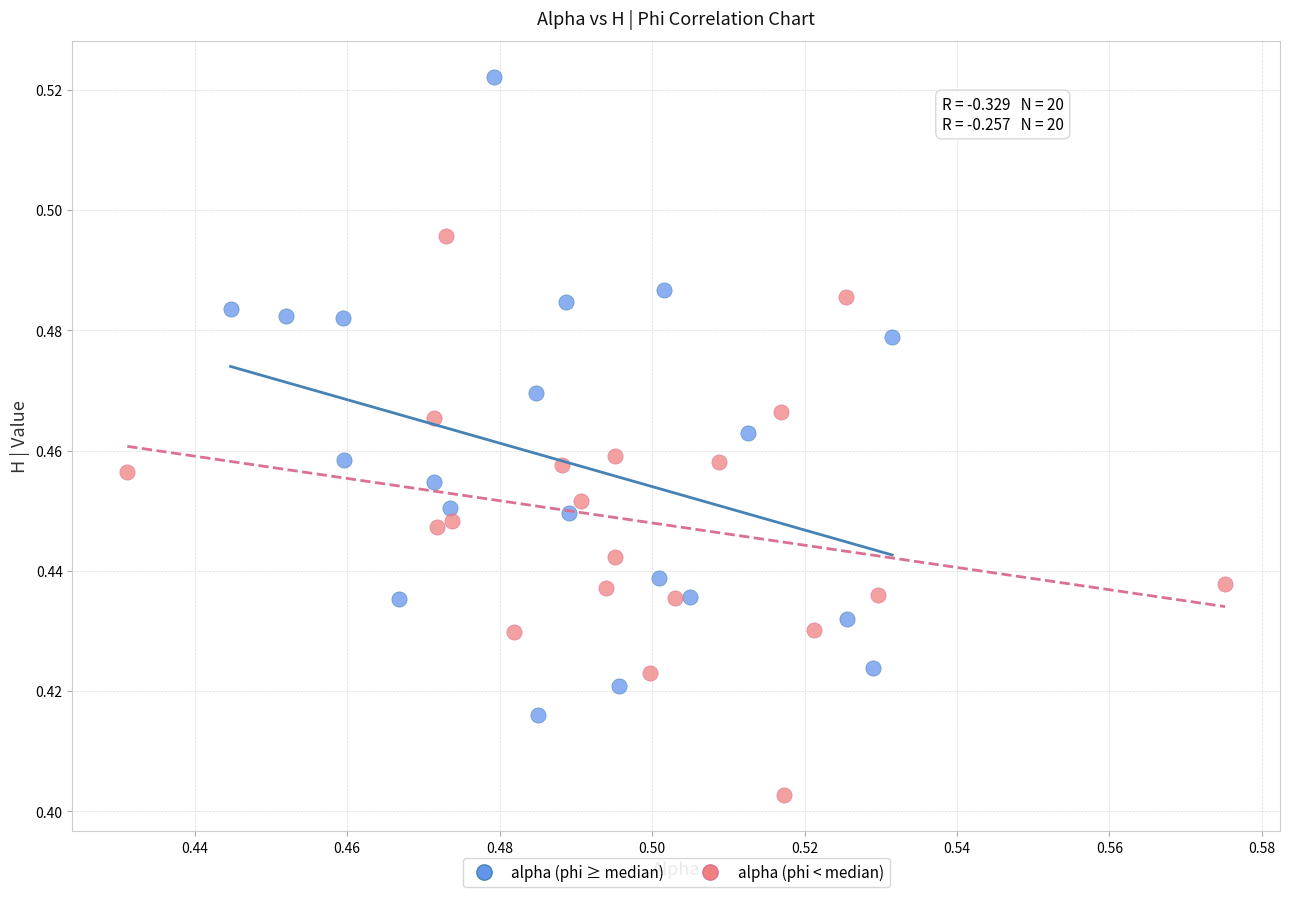

Which series has the largest Y range (max minus min)?

alpha (phi ≥ median)